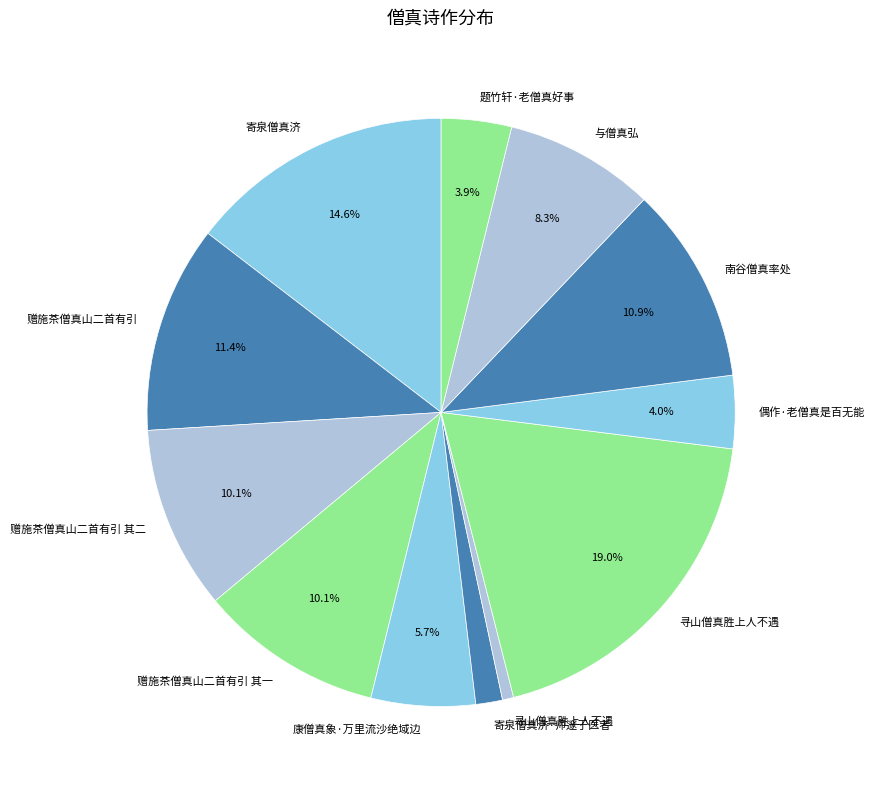

How many slices are in this pie chart?

12